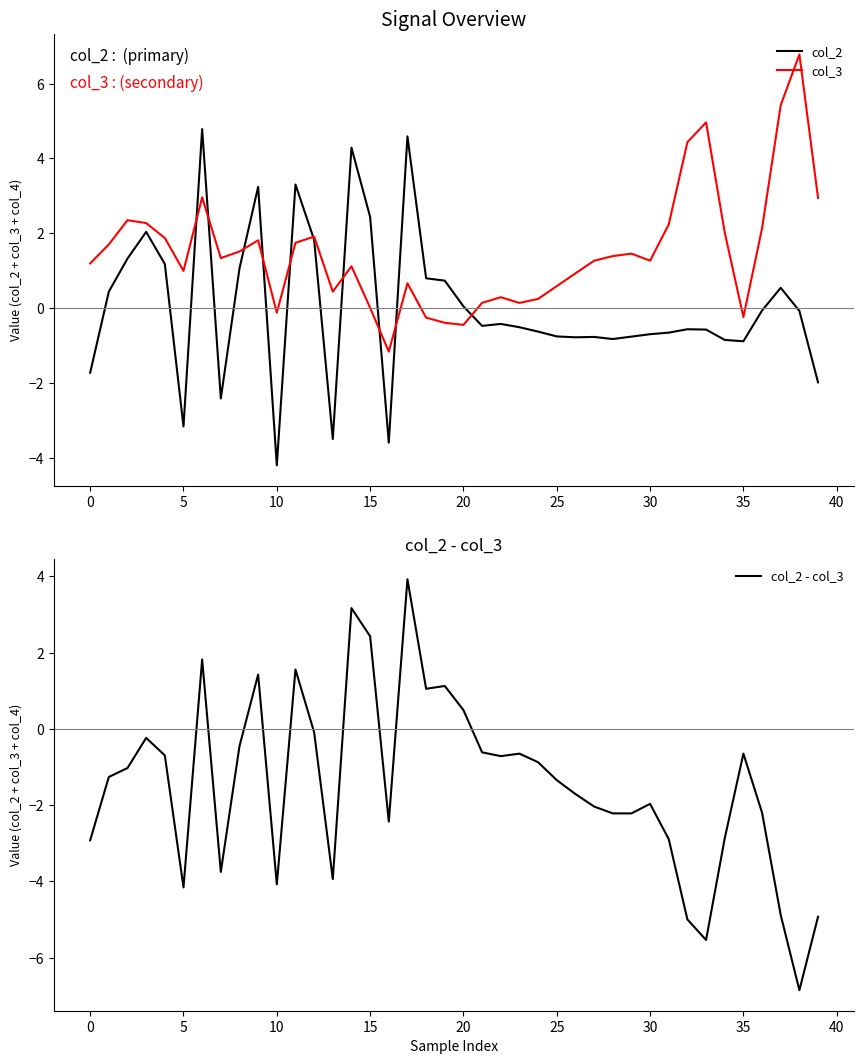

In col_2 - col_3, how many points are lower than both neighbors (excluding endpoints)?

10